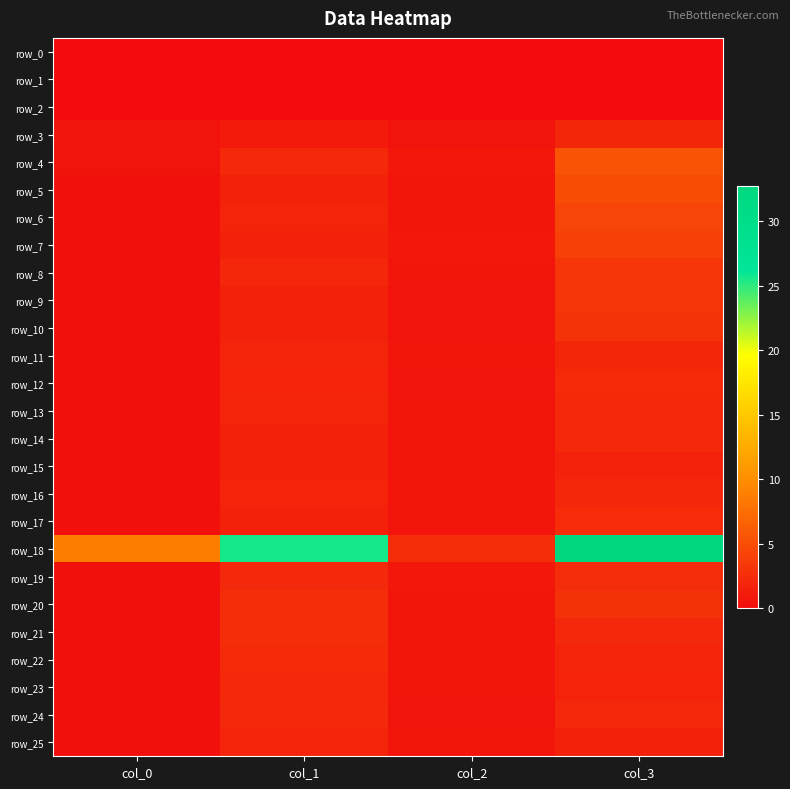

What is the total value across all series at col_3?

92.5